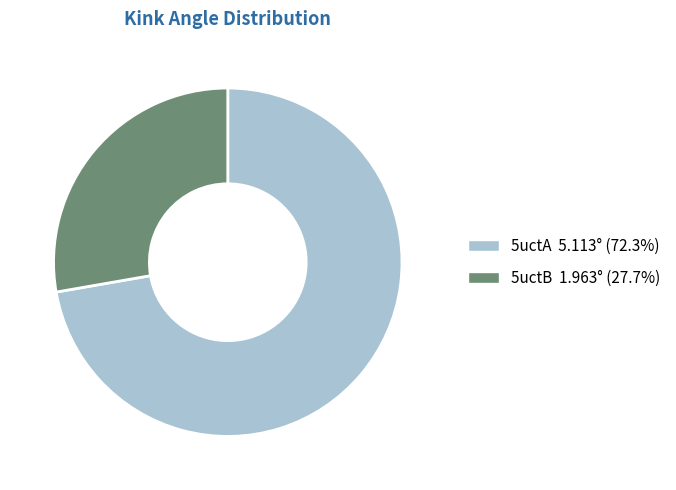

Is it true that 5uctB is 34% of the pie?

False